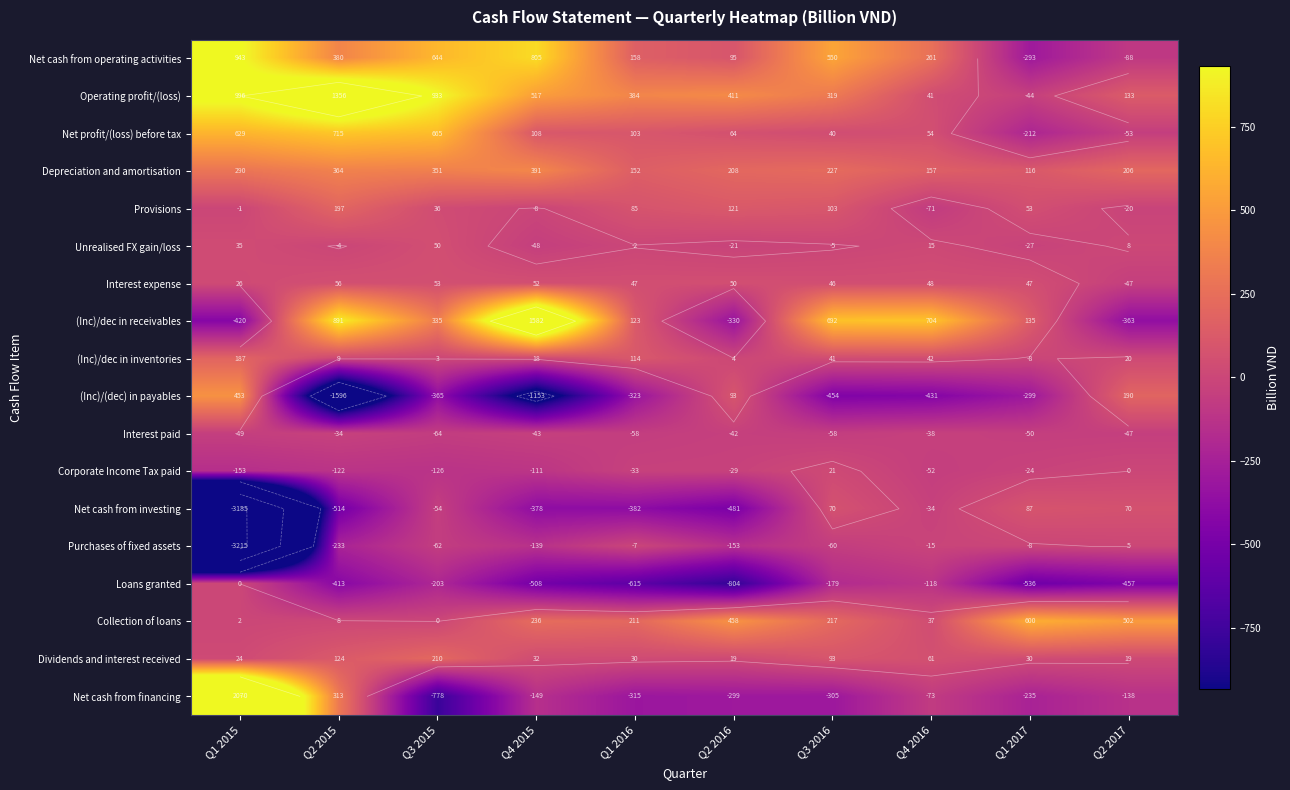

How many negative values does the (Inc)/dec in receivables series have?

3